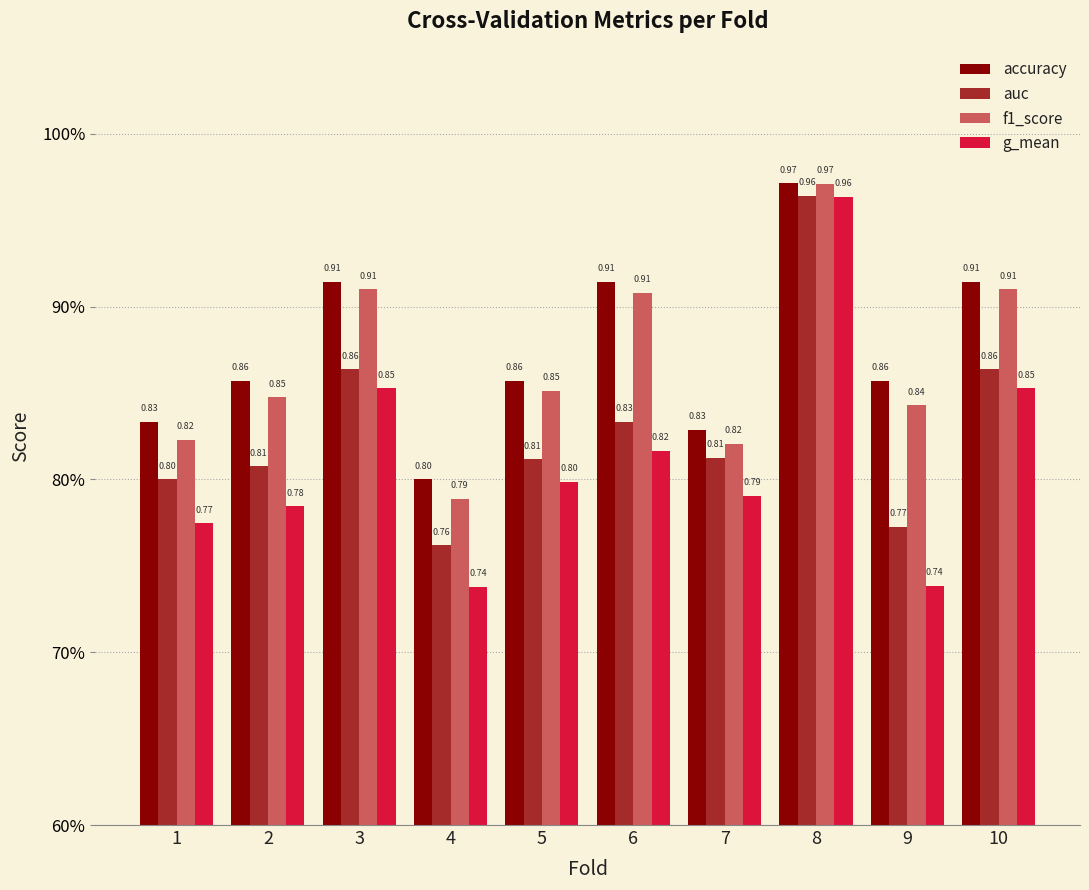

Does the chart contain stacked bars?

No